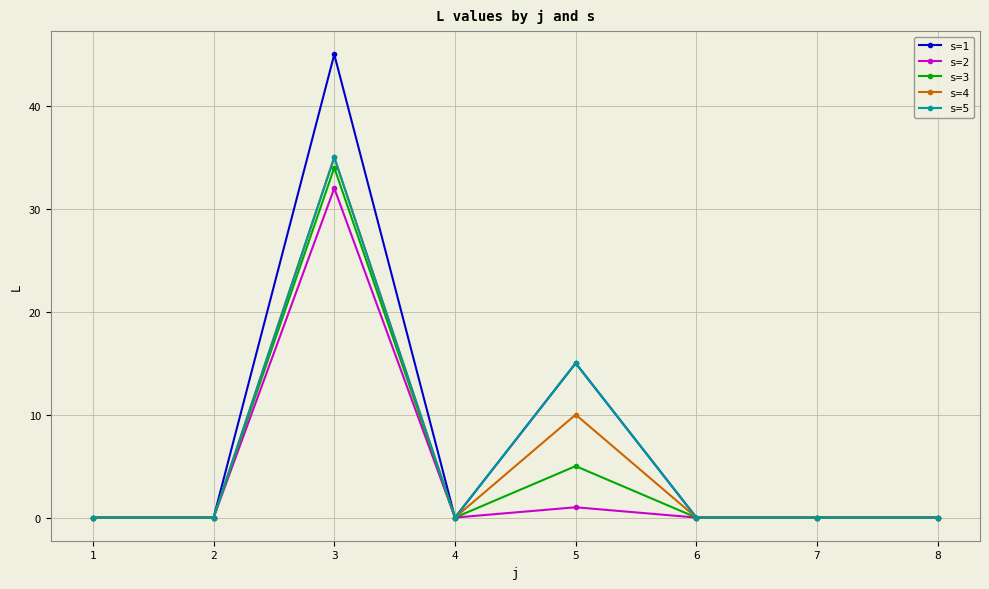

At which category does the chart reach its peak across all series?

3